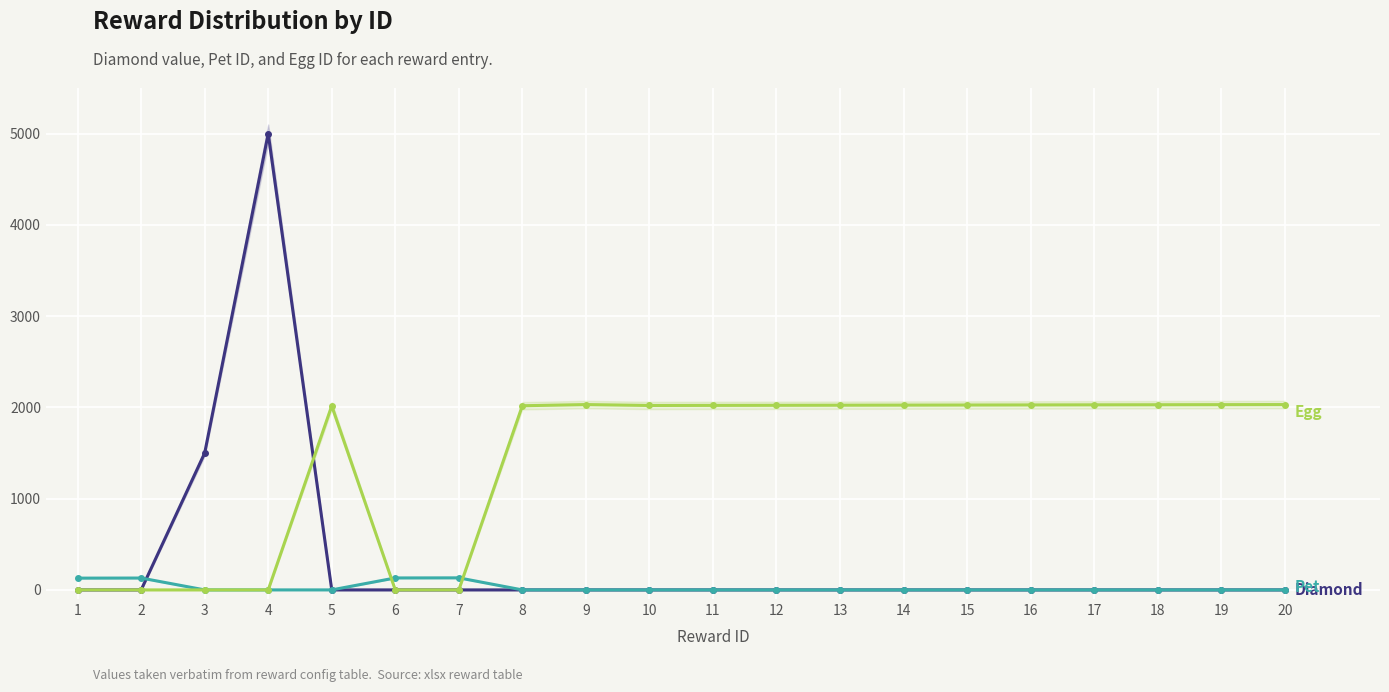

At which category is the sum across all series the highest?

4